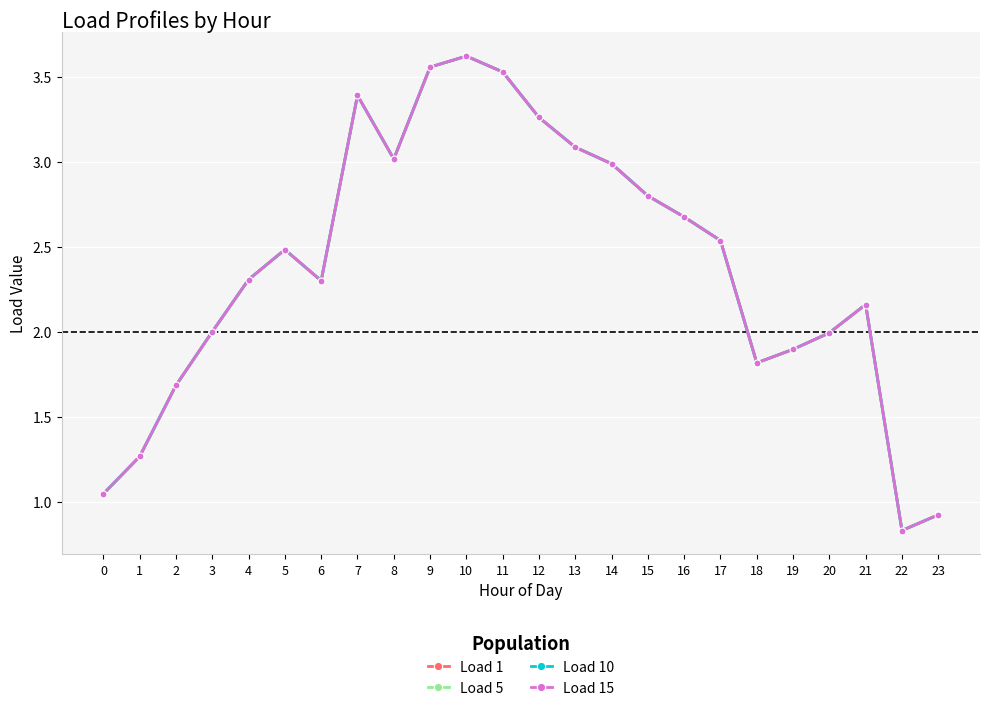

The Load 1 series shows 3.6 at 10. True or false?

True